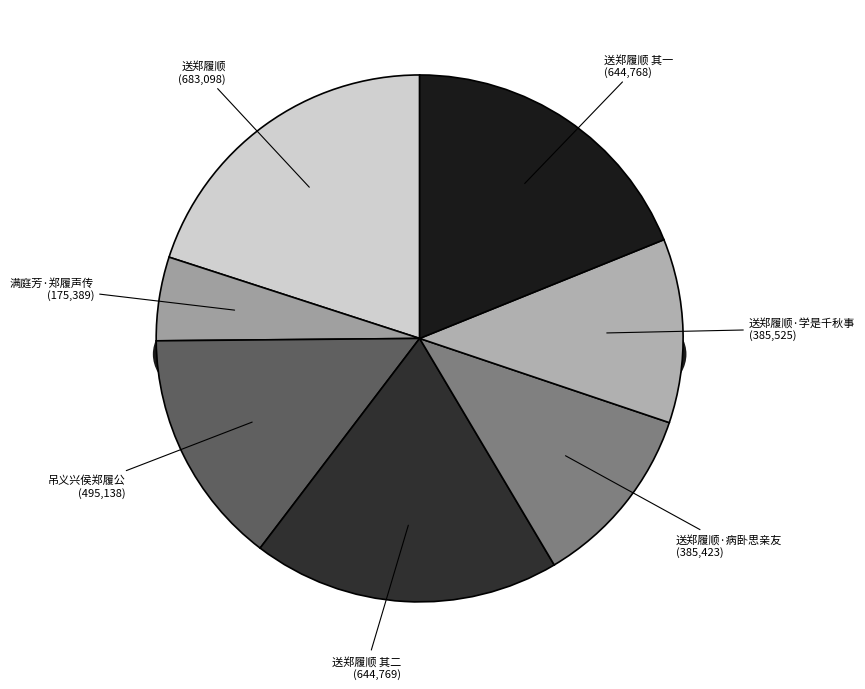

Combined, do 吊义兴侯郑履公 and 送郑履顺 其一 account for over 50%?

No